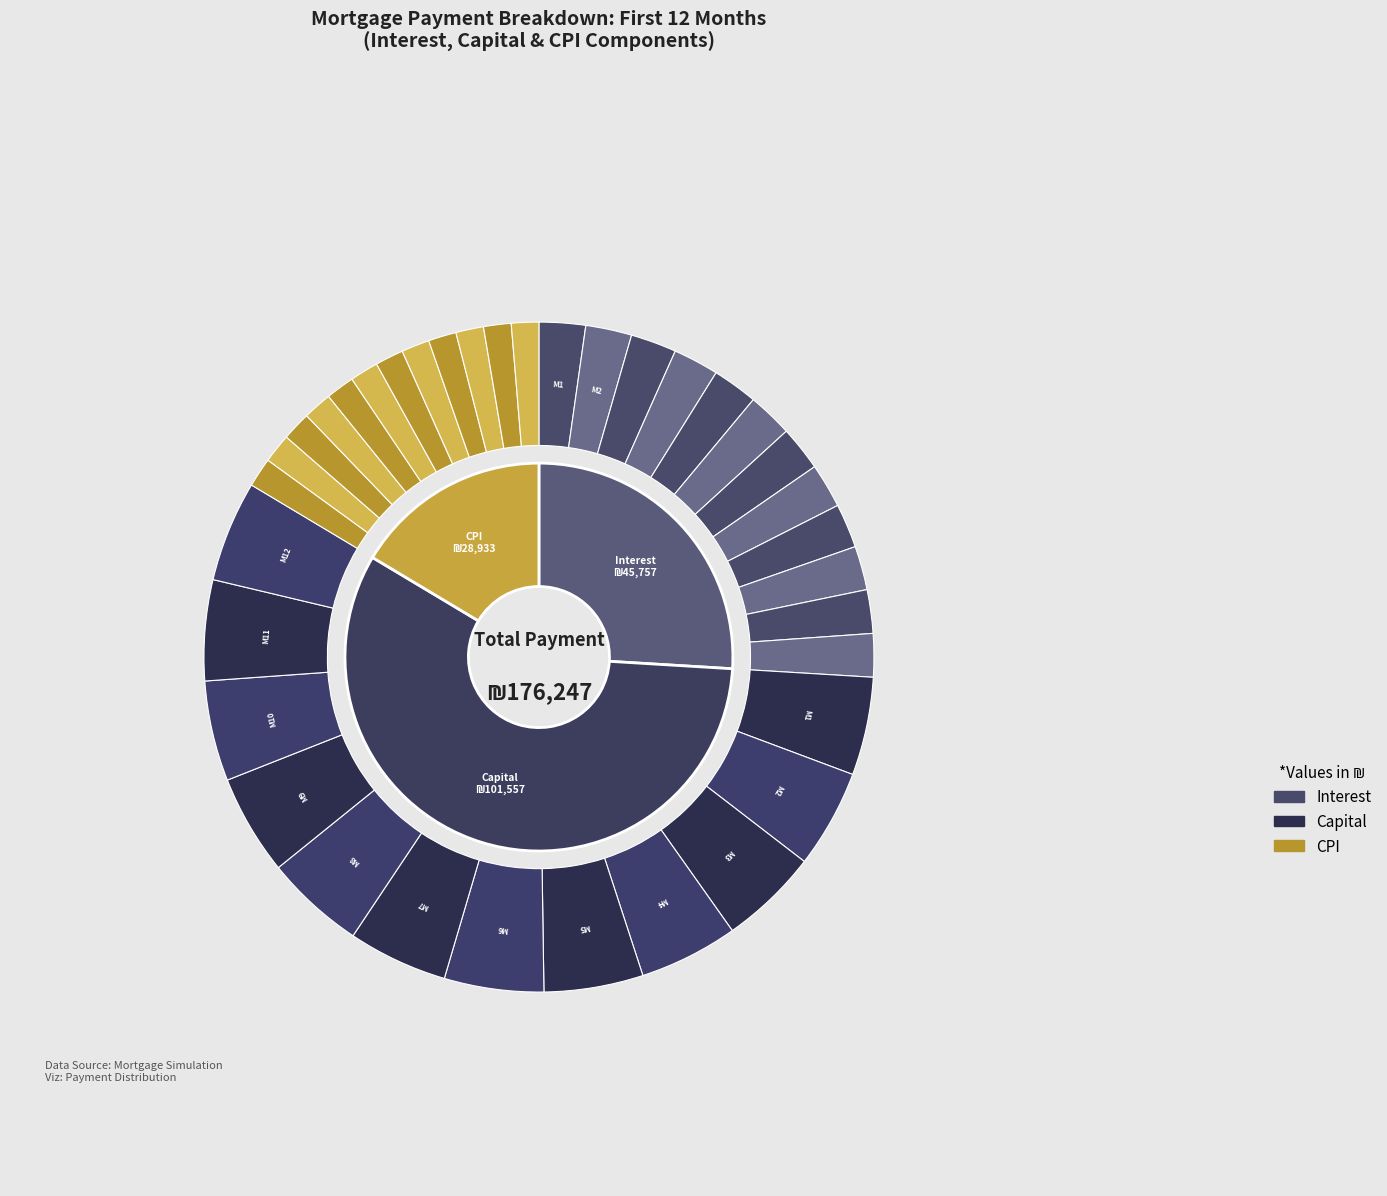

To the nearest percent, what is the average slice percentage?

8%